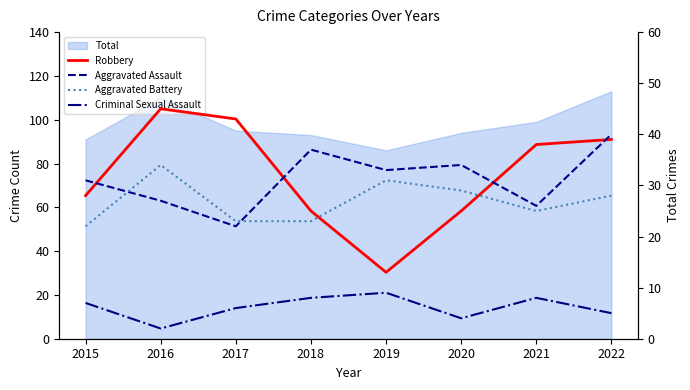

Where does the Robbery series first go above 38?

2016